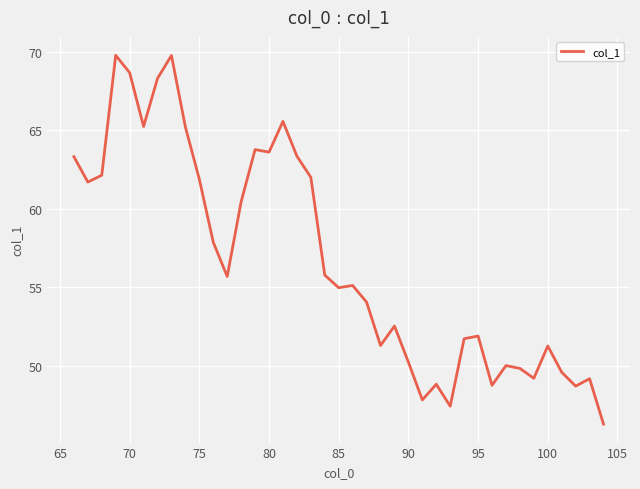

What is the value of the 20th point from the left?

55.0